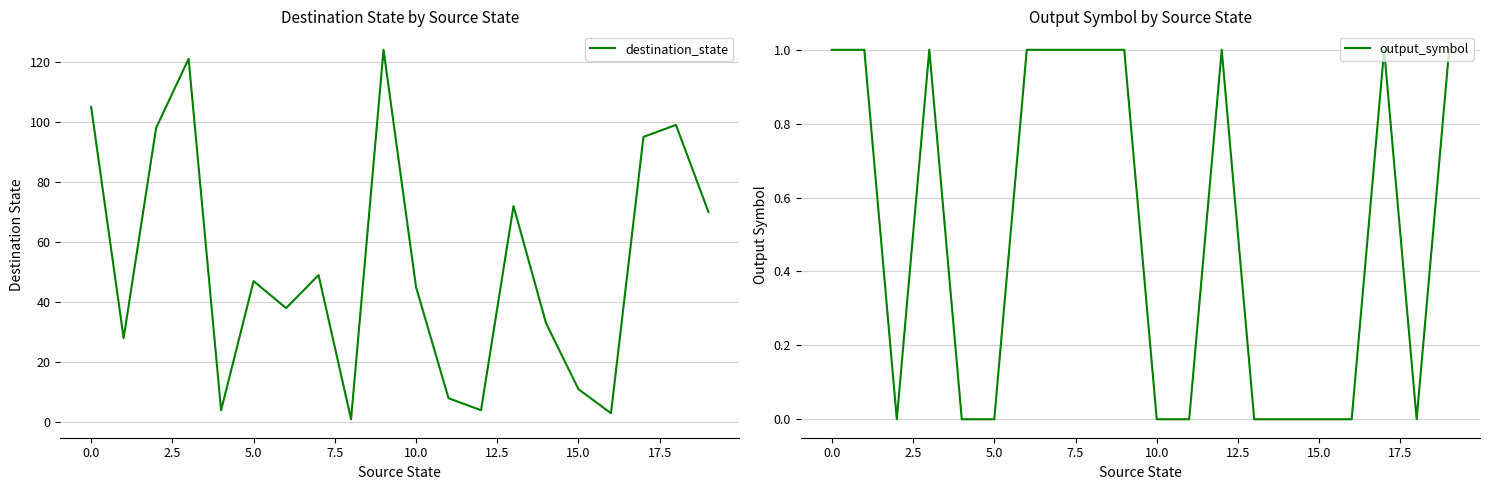

What is the value of the destination_state point at the 1st from the left?

105